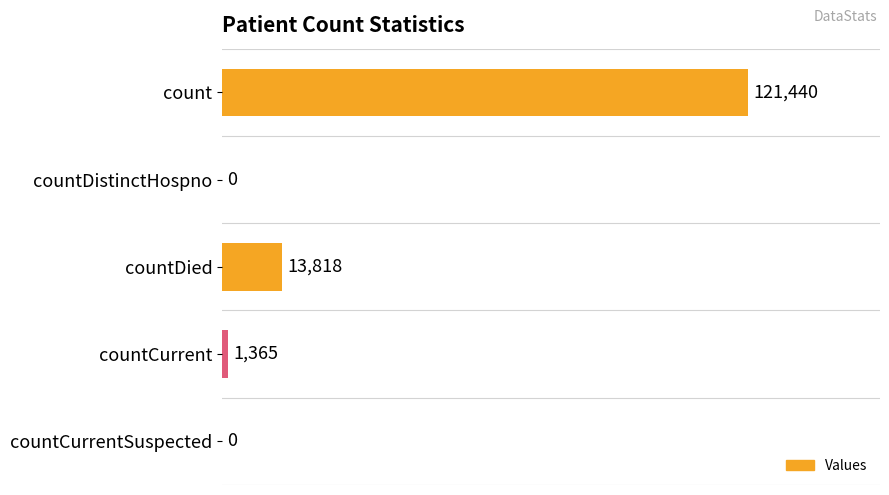

Count the number of data series in this chart.

1